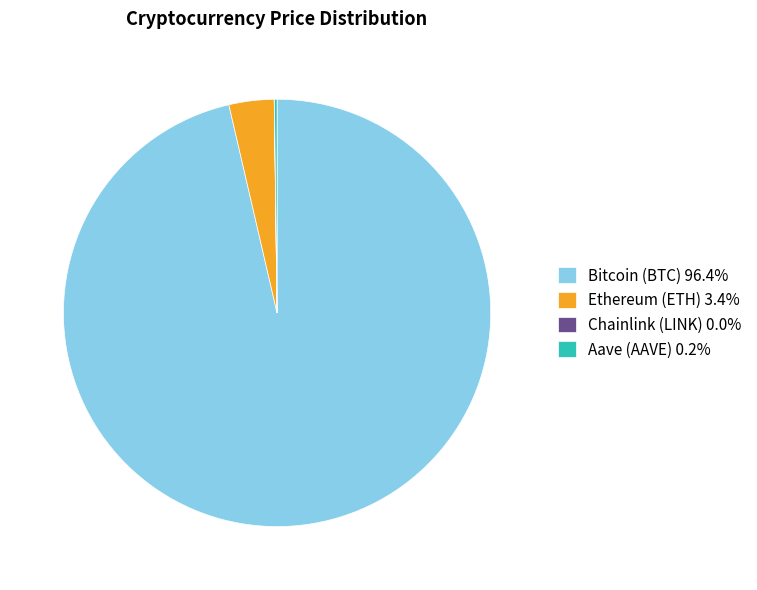

Does any single category account for the majority?

Yes